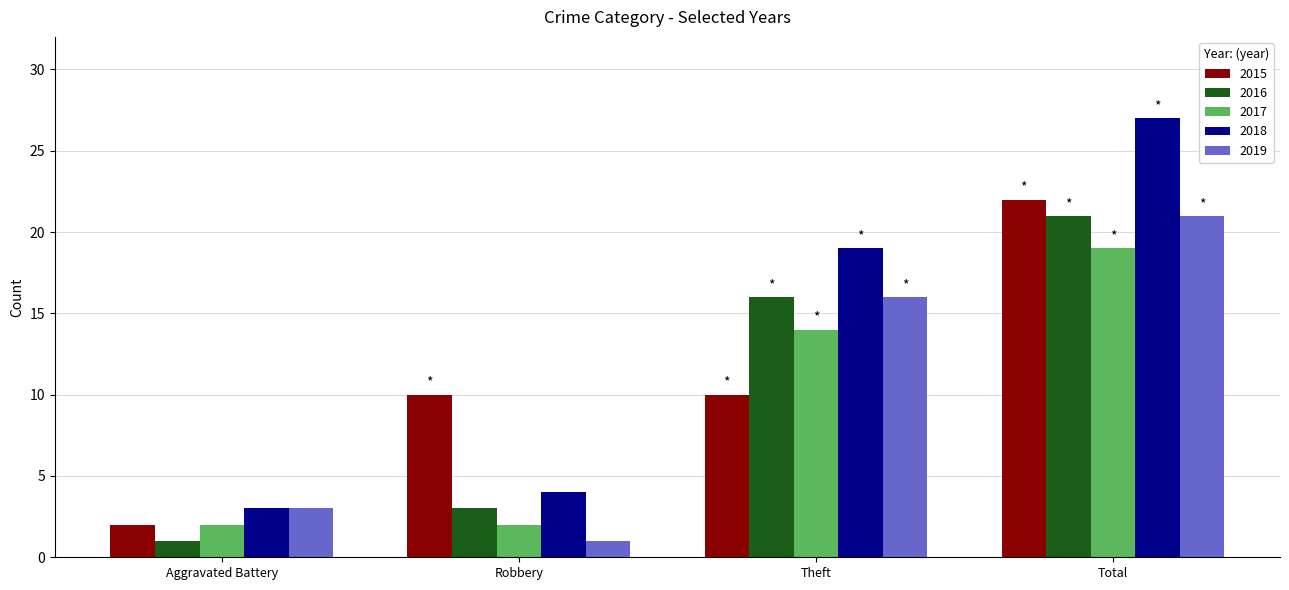

Reading left to right, transcribe all the data shown in this chart.

2015: 2	10	10	22
2016: 1	3	16	21
2017: 2	2	14	19
2018: 3	4	19	27
2019: 3	1	16	21